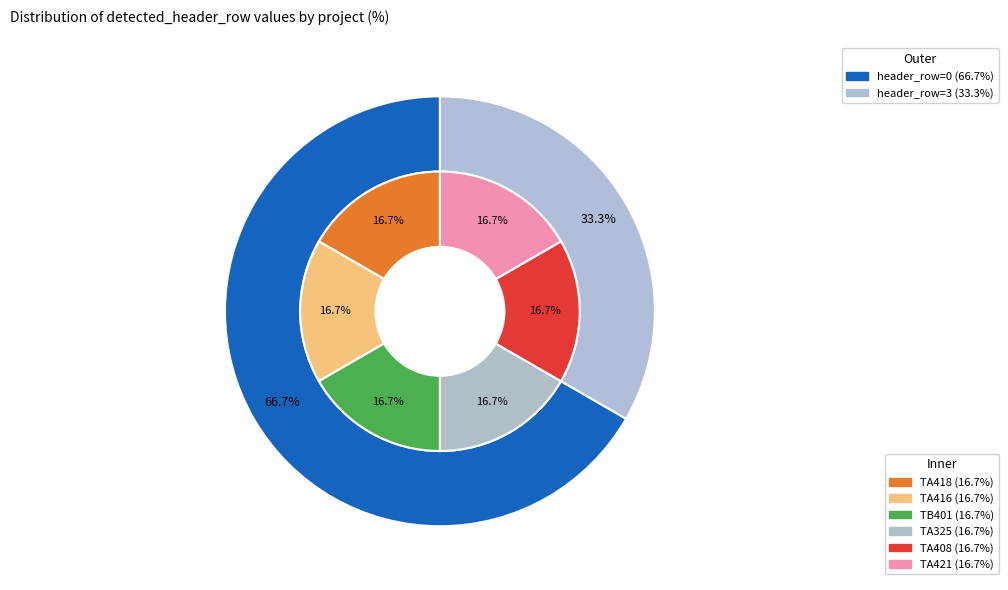

Which has a higher value, TA408 or TB401?

TA408